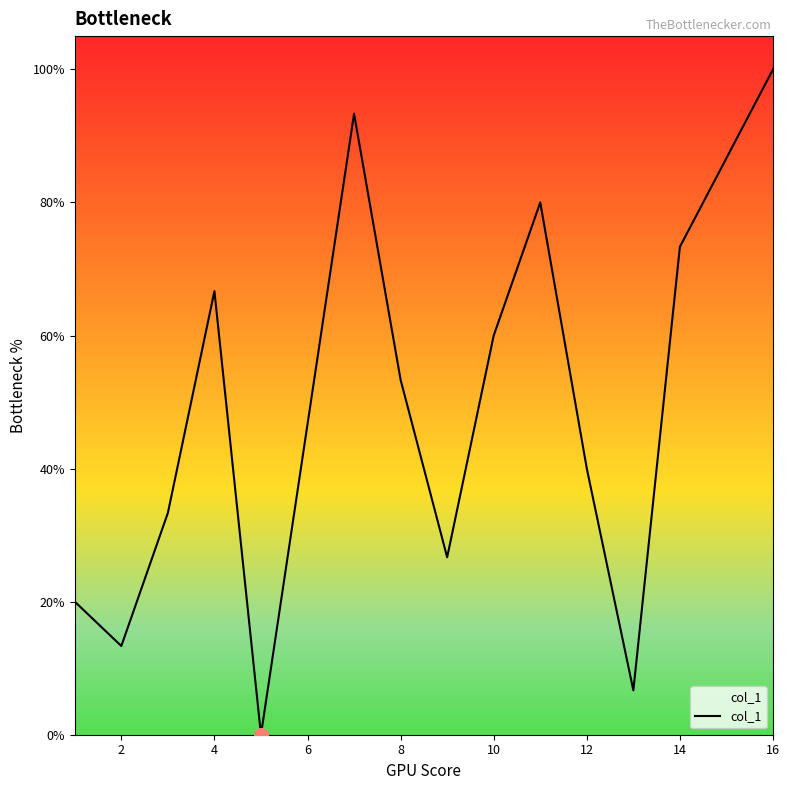

What is the average value?

50.0